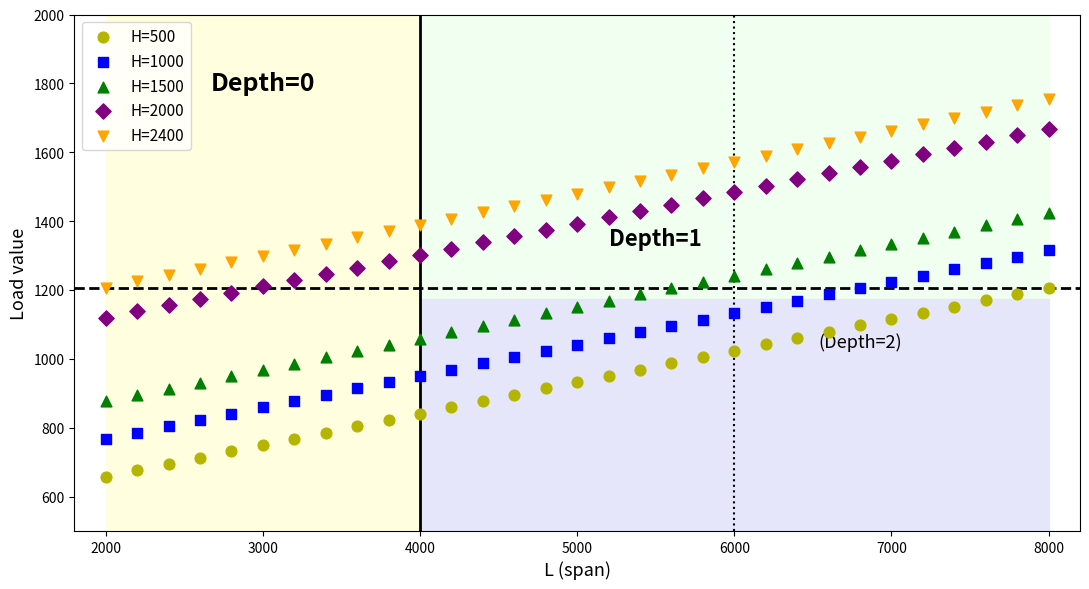

Which series contains the highest Y value?

H=2400